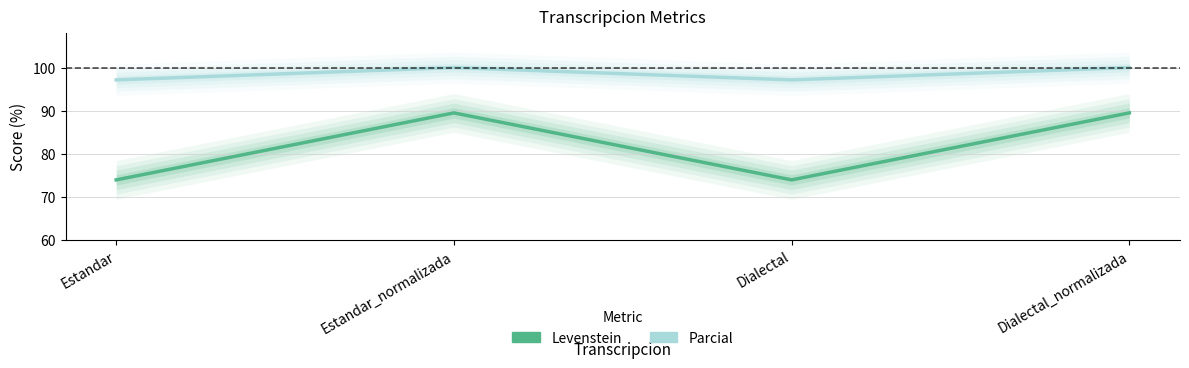

How many values in the Levenstein series exceed 89?

2